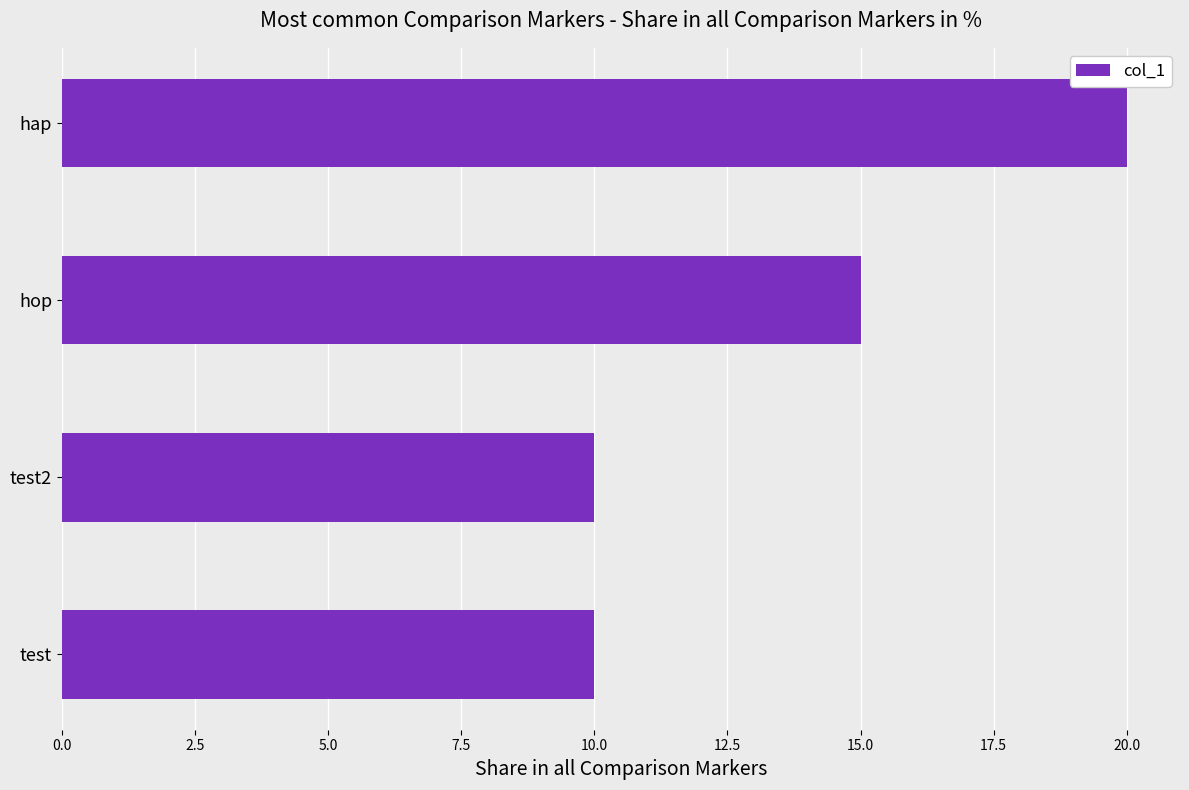

What is the difference between the maximum and second lowest values?

10